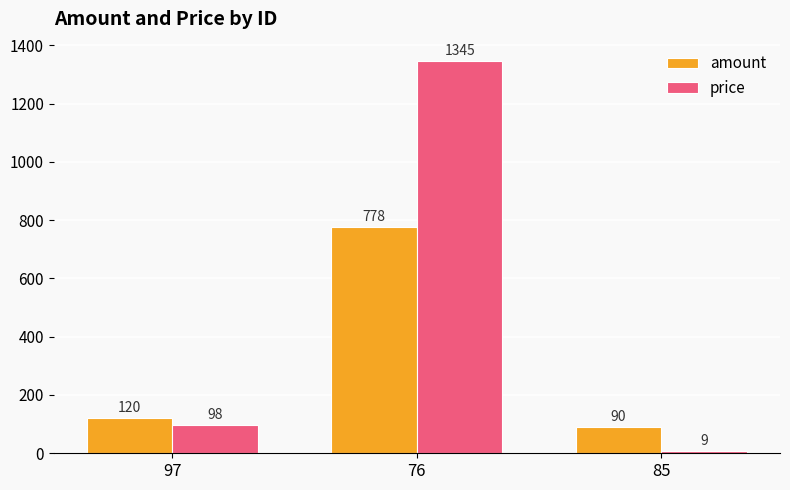

Between 97 and 76, which series saw the biggest shift?

price